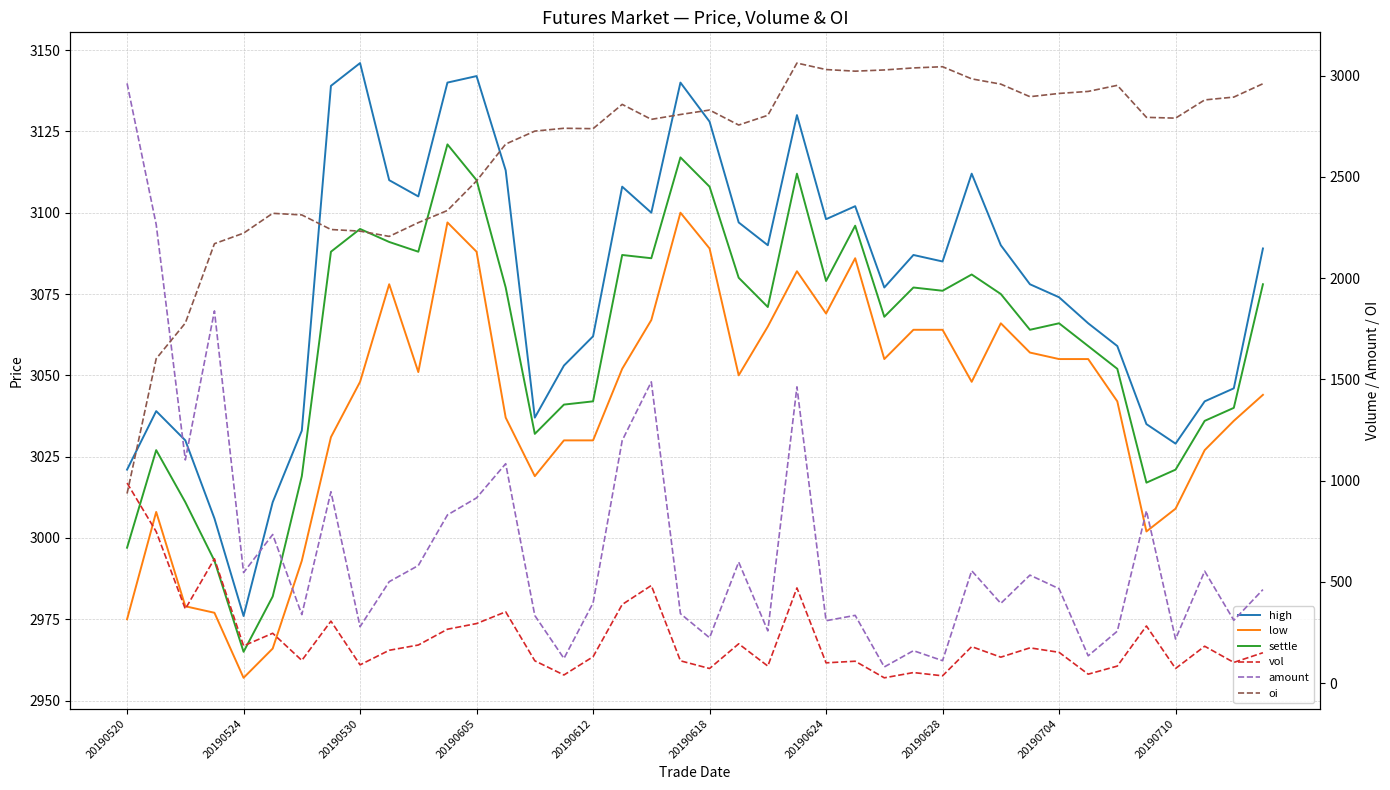

Reading left to right, extract all data points from this chart.

high: 3021.0	3039.0	3030.0	3006.0	2976.0	3011.0	3033.0	3139.0	3146.0	3110.0	3105.0	3140.0	3142.0	3113.0	3037.0	3053.0	3062.0	3108.0	3100.0	3140.0	3128.0	3097.0	3090.0	3130.0	3098.0	3102.0	3077.0	3087.0	3085.0	3112.0	3090.0	3078.0	3074.0	3066.0	3059.0	3035.0	3029.0	3042.0	3046.0	3089.0
low: 2975.0	3008.0	2979.0	2977.0	2957.0	2966.0	2993.0	3031.0	3048.0	3078.0	3051.0	3097.0	3088.0	3037.0	3019.0	3030.0	3030.0	3052.0	3067.0	3100.0	3089.0	3050.0	3065.0	3082.0	3069.0	3086.0	3055.0	3064.0	3064.0	3048.0	3066.0	3057.0	3055.0	3055.0	3042.0	3002.0	3009.0	3027.0	3036.0	3044.0
settle: 2997.0	3027.0	3011.0	2993.0	2965.0	2982.0	3019.0	3088.0	3095.0	3091.0	3088.0	3121.0	3110.0	3077.0	3032.0	3041.0	3042.0	3087.0	3086.0	3117.0	3108.0	3080.0	3071.0	3112.0	3079.0	3096.0	3068.0	3077.0	3076.0	3081.0	3075.0	3064.0	3066.0	3059.0	3052.0	3017.0	3021.0	3036.0	3040.0	3078.0
vol: 988.0	748.0	366.0	614.0	184.0	246.0	112.0	306.0	90.0	162.0	188.0	266.0	294.0	352.0	110.0	40.0	130.0	388.0	482.0	110.0	72.0	194.0	84.0	470.0	100.0	108.0	26.0	52.0	36.0	180.0	128.0	174.0	152.0	44.0	84.0	282.0	72.0	182.0	102.0	150.0
amount: 2961.7	2264.8	1102.2	1838.0	545.7	733.8	338.2	945.0	278.6	500.8	580.6	830.4	914.6	1083.4	333.6	121.7	395.5	1197.8	1487.7	342.9	223.8	597.6	258.0	1463.0	308.0	334.4	79.8	160.0	110.8	554.7	393.7	533.2	466.1	134.6	256.4	851.0	217.6	552.6	310.1	461.8
oi: 936.0	1602.0	1778.0	2170.0	2222.0	2320.0	2312.0	2240.0	2232.0	2206.0	2274.0	2334.0	2480.0	2662.0	2726.0	2740.0	2738.0	2858.0	2784.0	2808.0	2830.0	2756.0	2804.0	3062.0	3030.0	3022.0	3028.0	3038.0	3044.0	2984.0	2958.0	2896.0	2912.0	2922.0	2952.0	2794.0	2790.0	2880.0	2894.0	2960.0